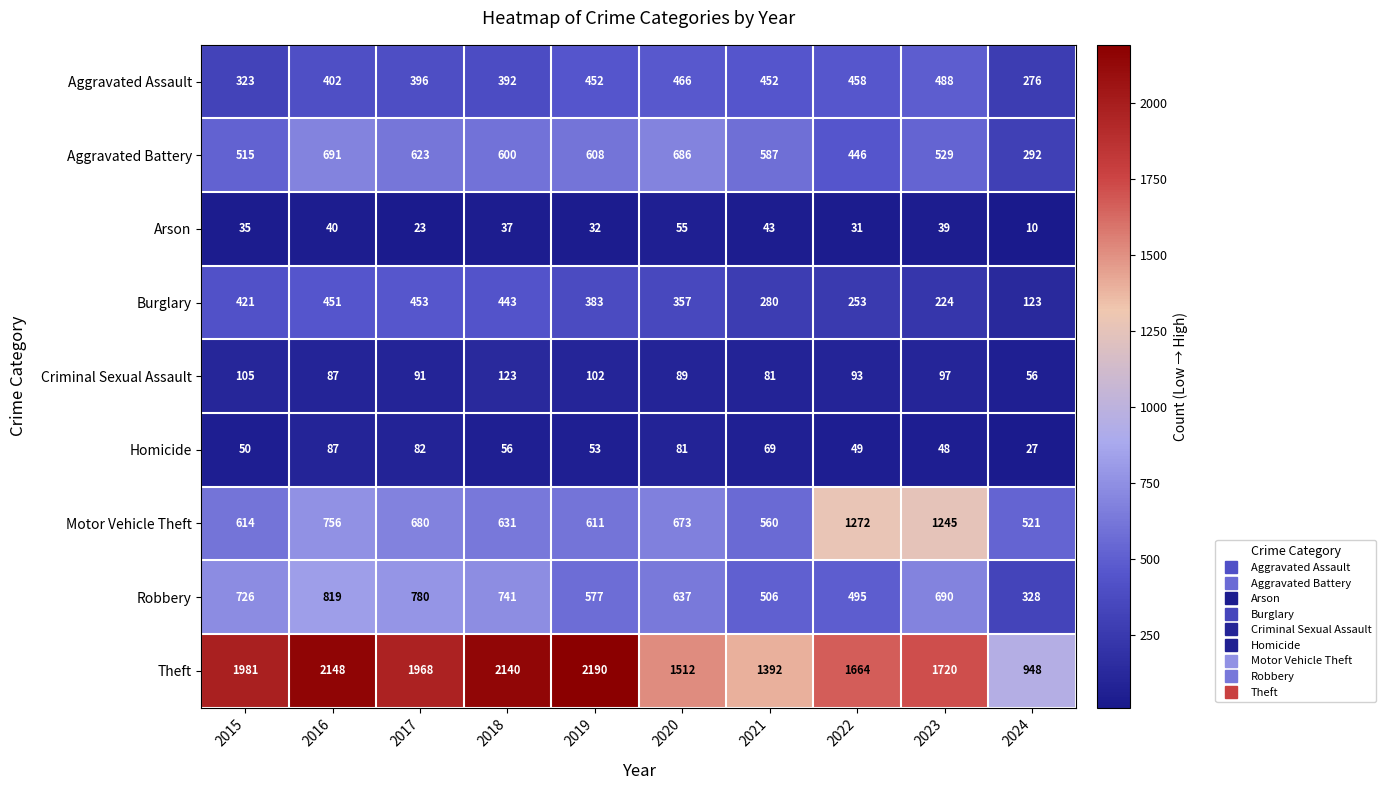

What is the minimum value shown in the chart?

10